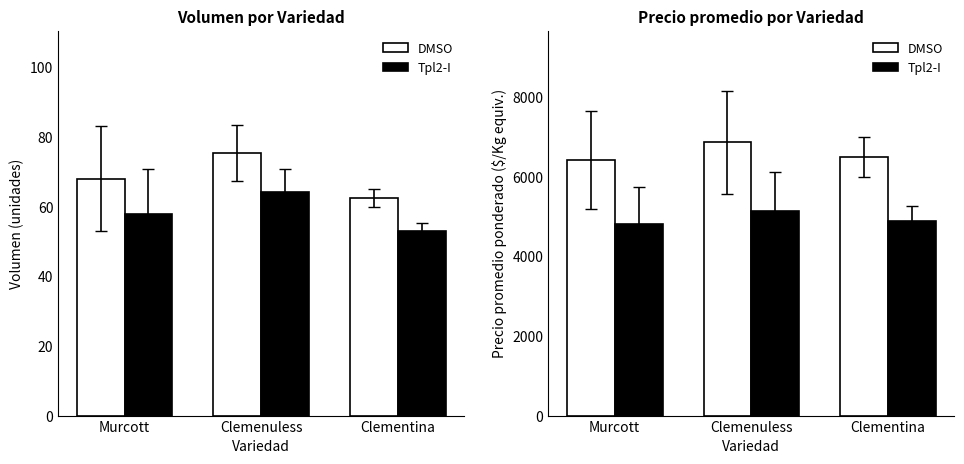

Which has a higher value, Clementina or Murcott?

Clementina